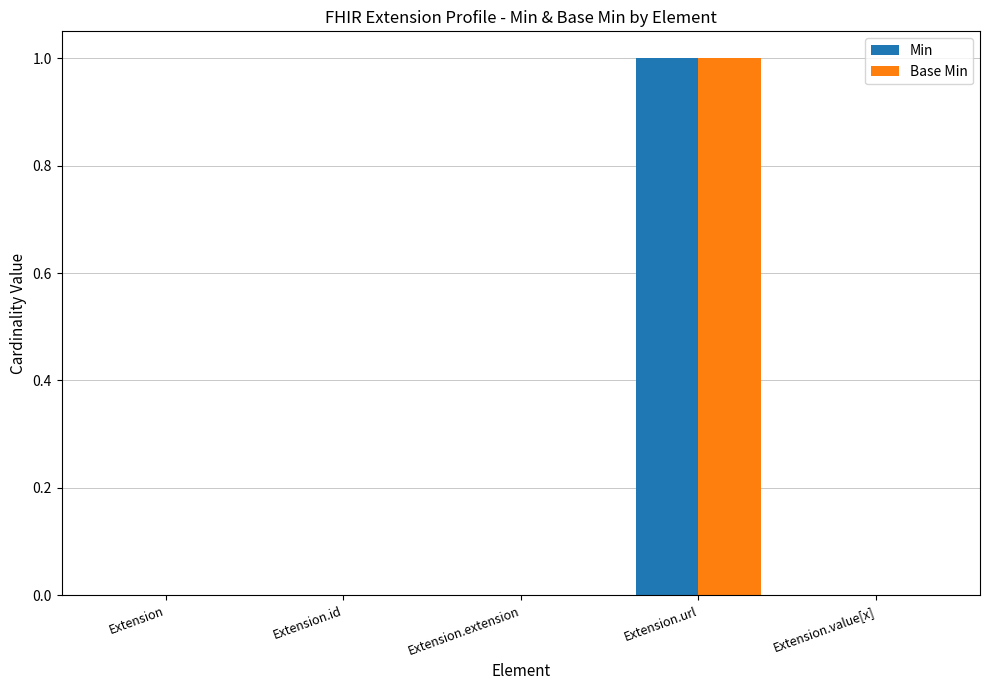

At which category is the sum across all series the highest?

Extension.url